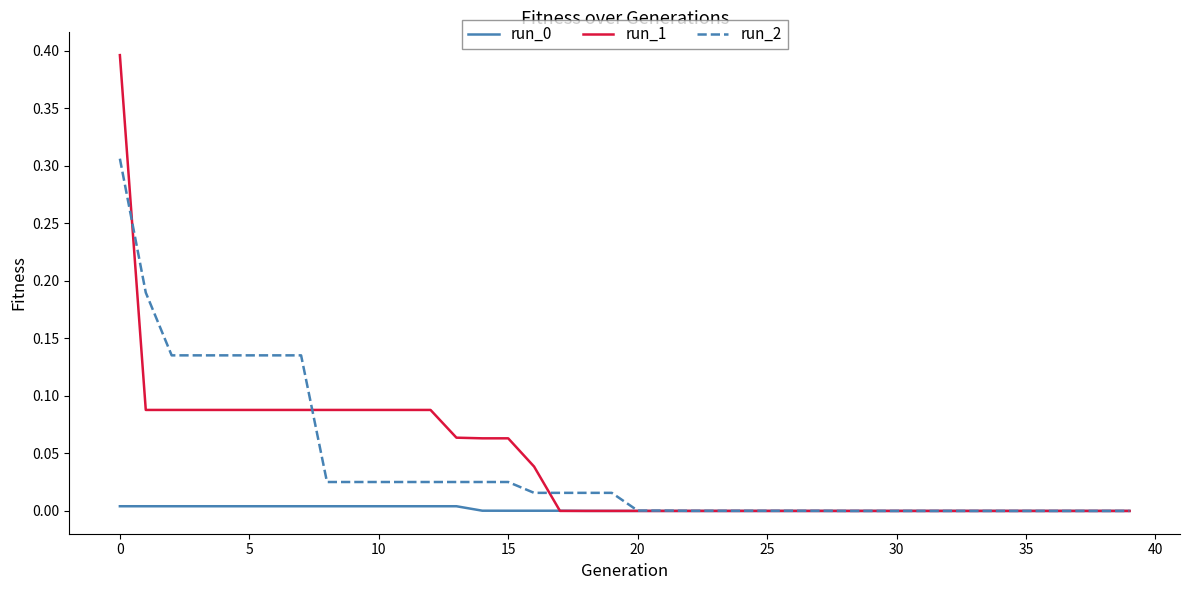

Does the chart have visible grid lines?

No